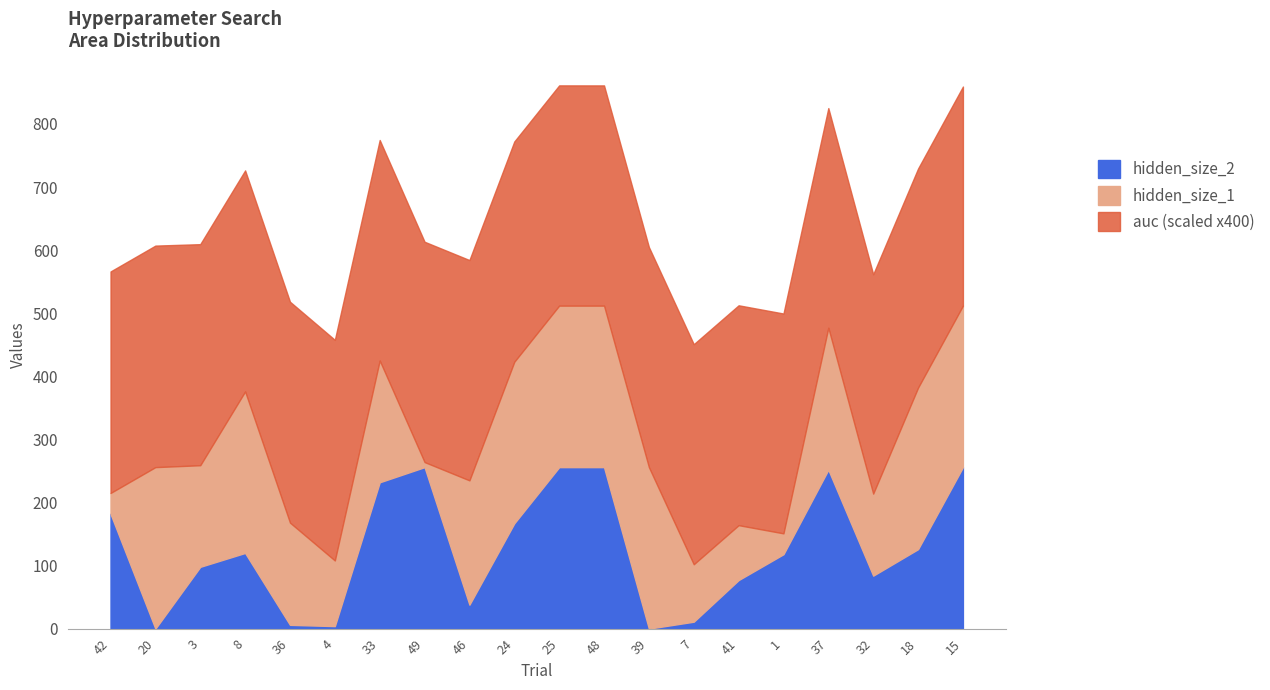

Reading right to left, list all the values displayed in this chart.

auc: 0.9	0.9	0.9	0.9	0.9	0.9	0.9	0.9	0.9	0.9	0.9	0.9	0.9	0.9	0.9	0.9	0.9	0.9	0.9	0.9
hidden_size_1: 256.0	256.0	130.0	225.0	33.0	87.0	91.0	256.0	256.0	256.0	256.0	197.0	8.0	193.0	104.0	162.0	256.0	161.0	256.0	33.0
hidden_size_2: 256.0	126.0	84.0	252.0	118.0	77.0	11.0	0.0	256.0	256.0	167.0	38.0	256.0	232.0	4.0	6.0	120.0	98.0	0.0	182.0